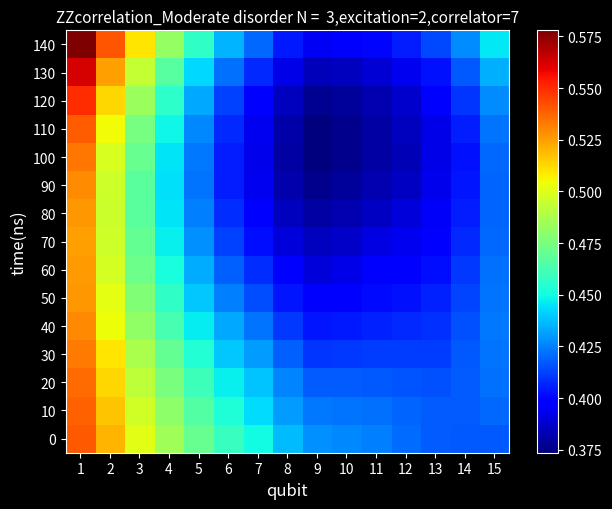

What is the maximum value shown in the chart?

0.6